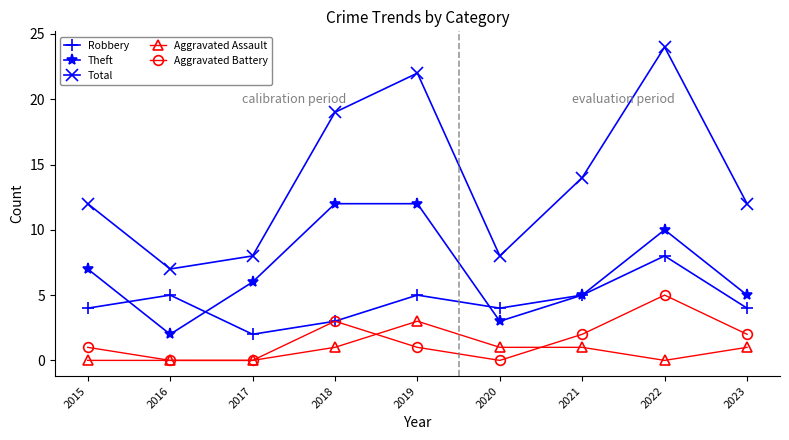

Which series has the largest total across all categories?

Total